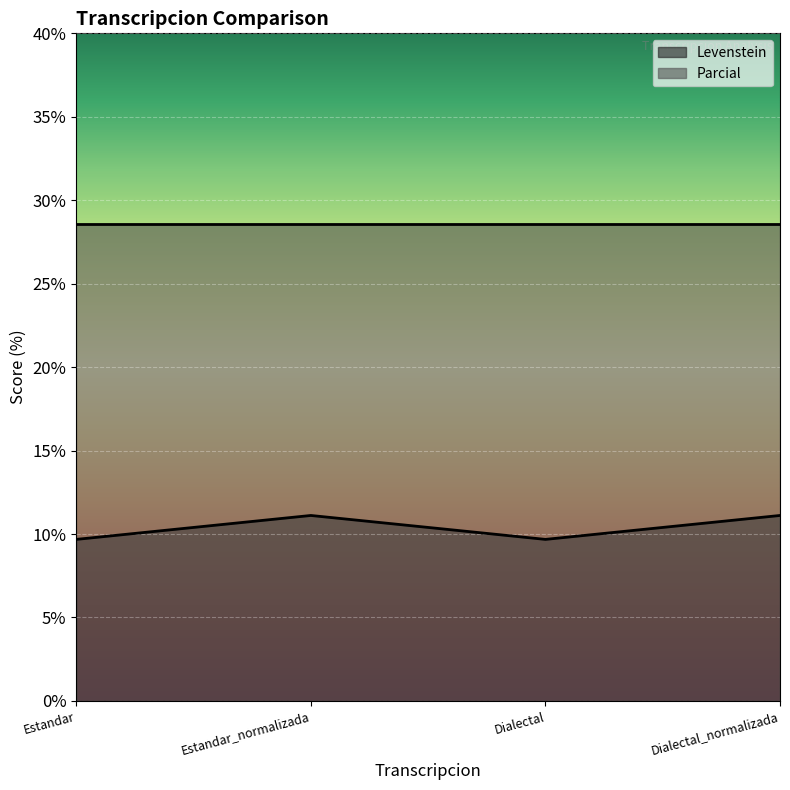

What is the label of the 3rd point from the left?

Dialectal